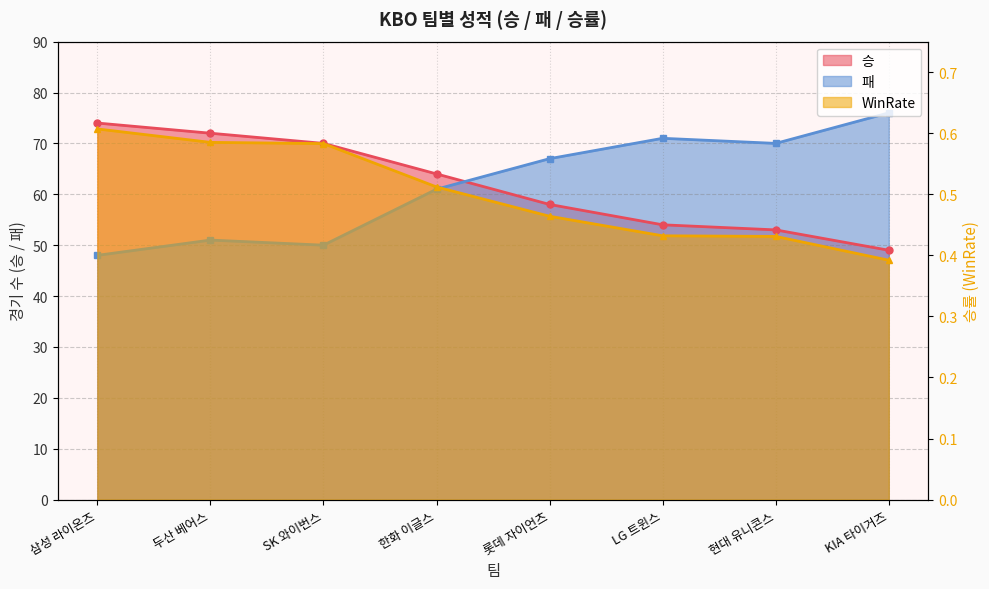

What is the maximum value for 패?

76.0